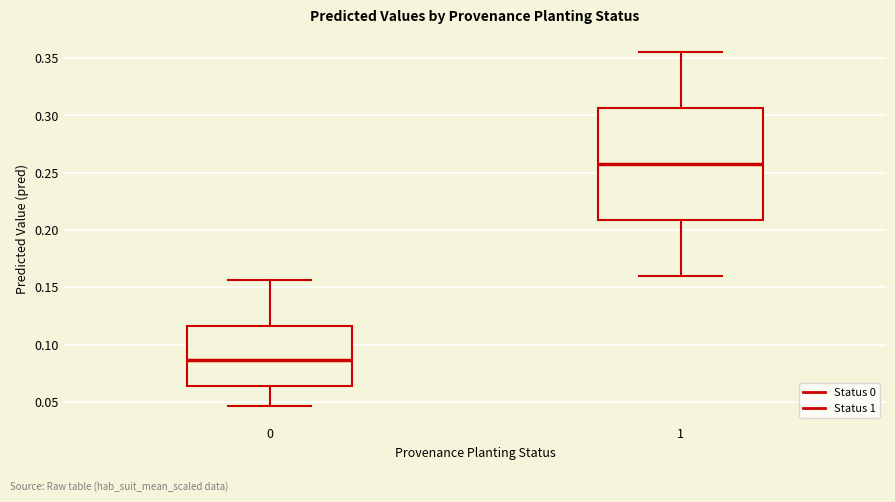

Comparing the boxes themselves (not the whiskers), which one is the tallest?

1